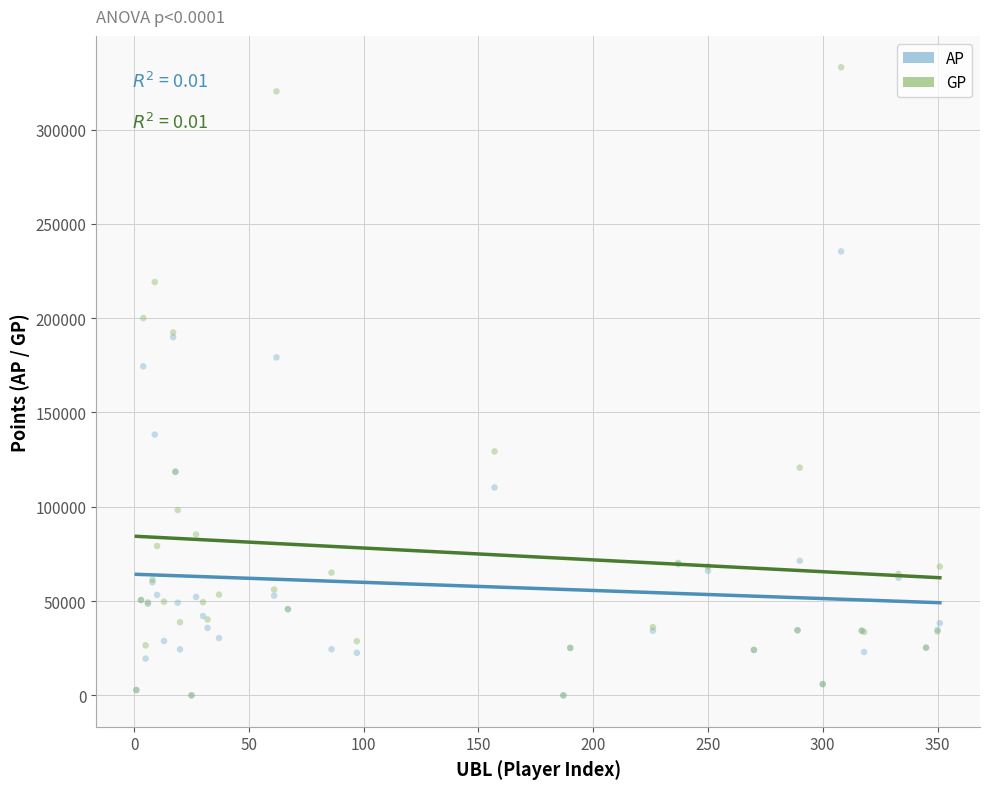

In the GP series, what Y value is closest to 166507?

192435